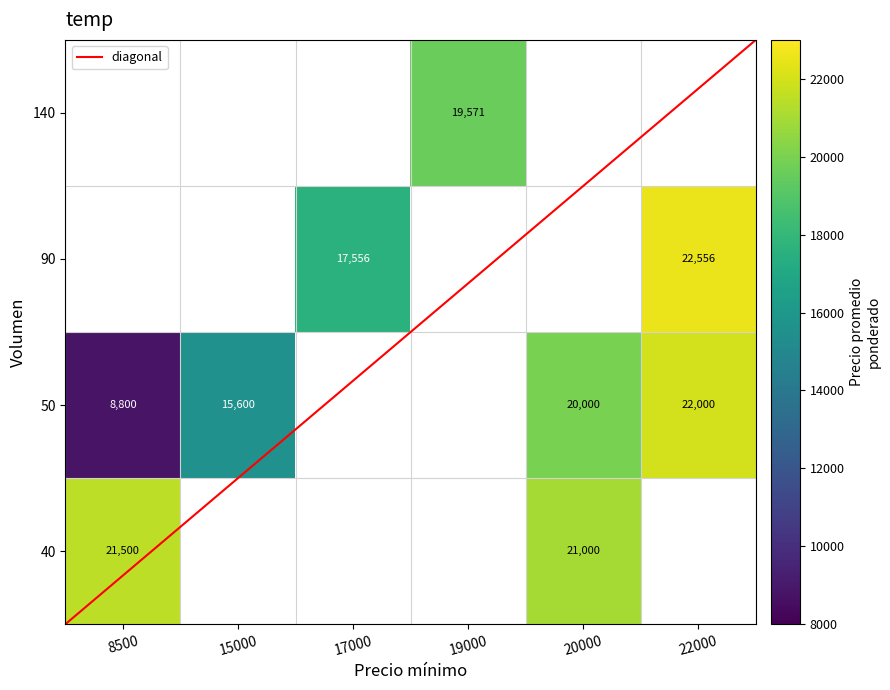

How many categories are shown in the chart?

9